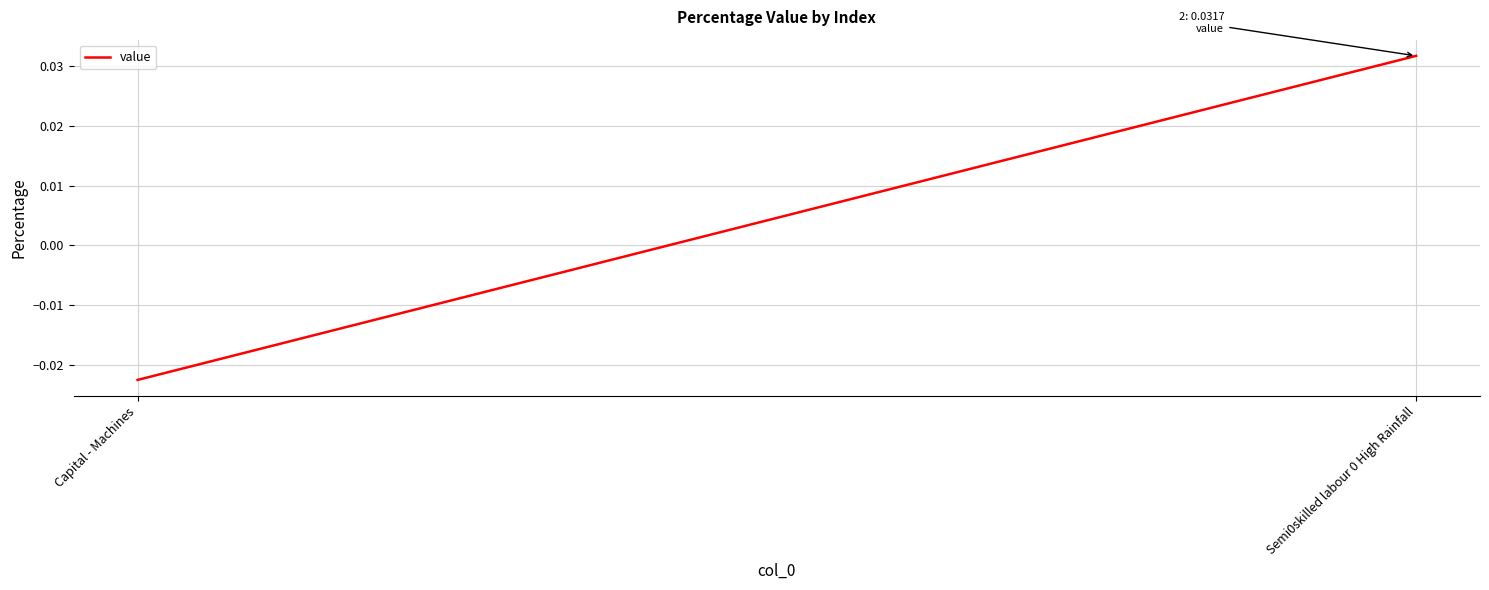

True or false: the data shows -0.0 at Capital - Machines.

True